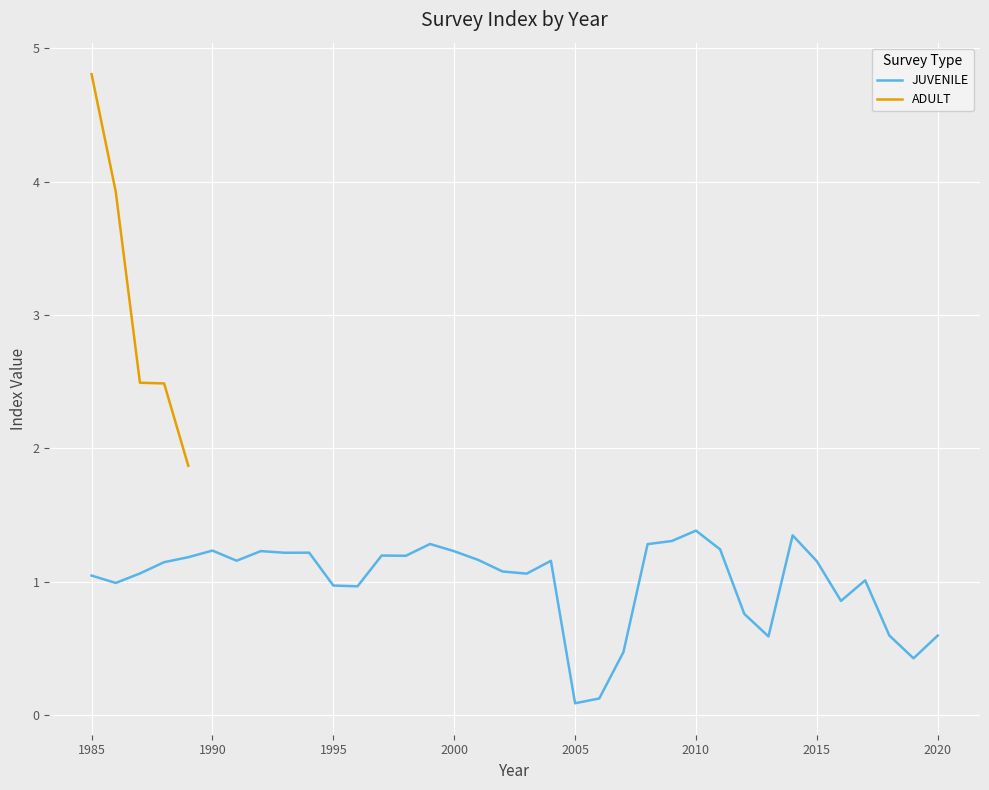

What is the approximate value at 2001?

1.2